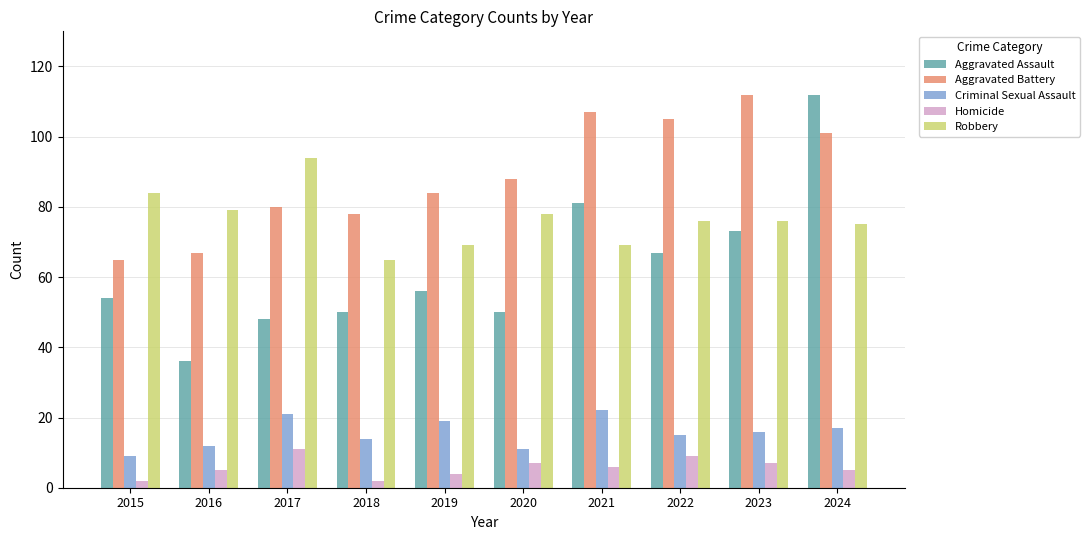

Count the Homicide values in the range 4 to 7.

6